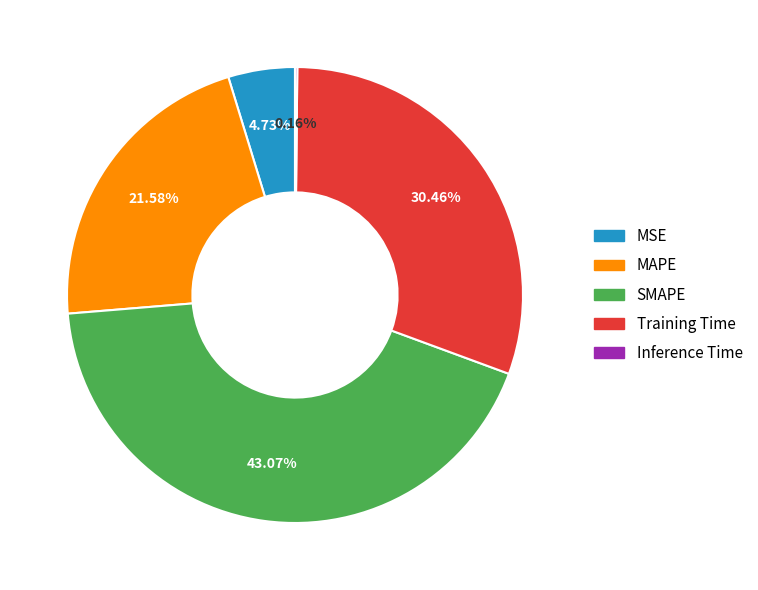

Is the sum of SMAPE and MSE greater than half?

No